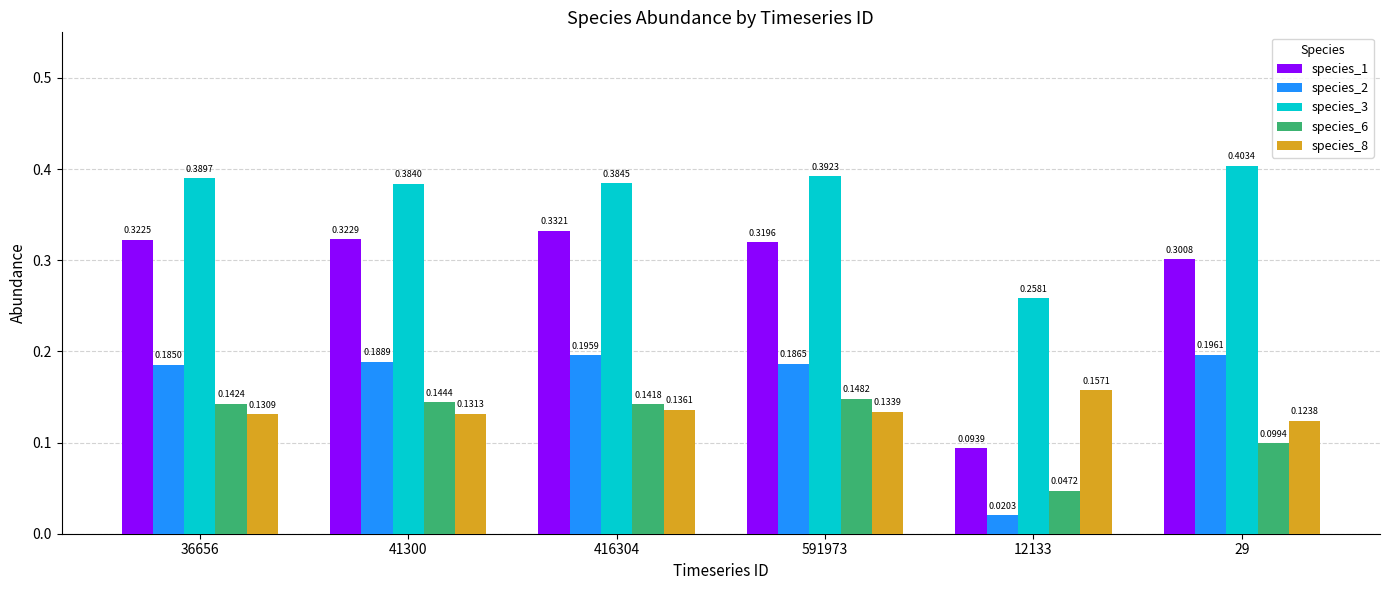

Count the number of categories in the chart.

6